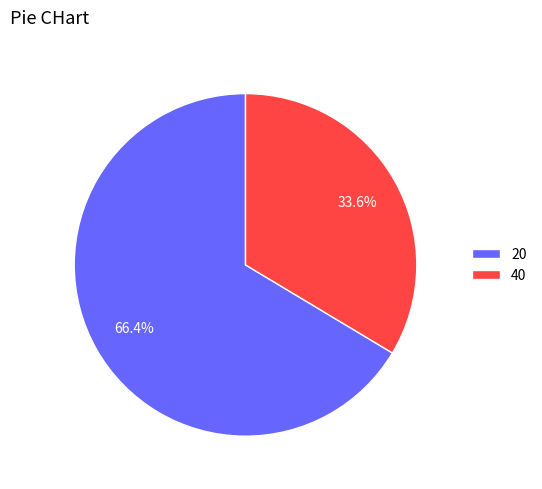

True or false: 40 accounts for 34% of the total.

True